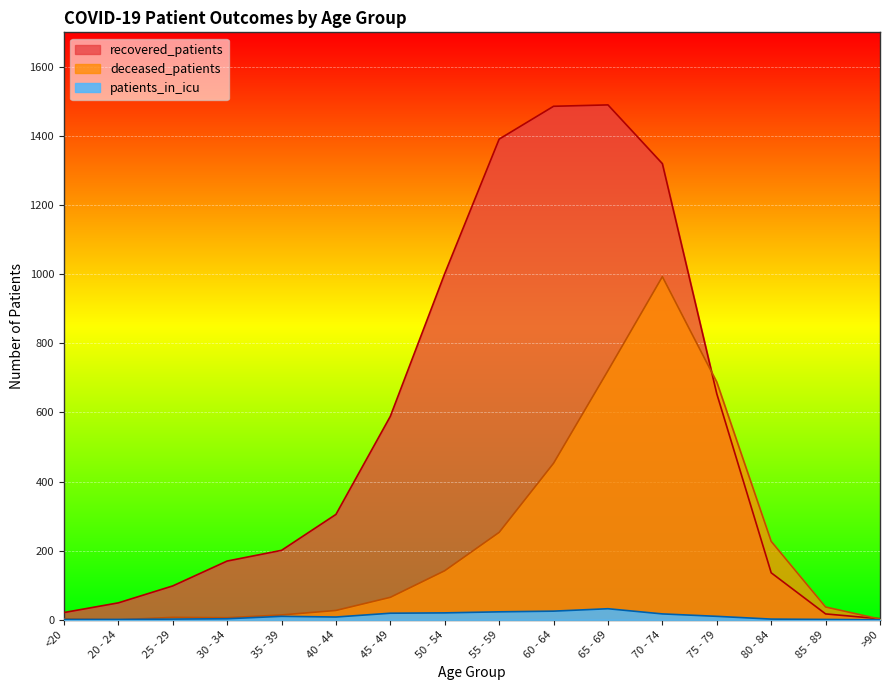

Where is the first local minimum for patients_in_icu?

40 - 44